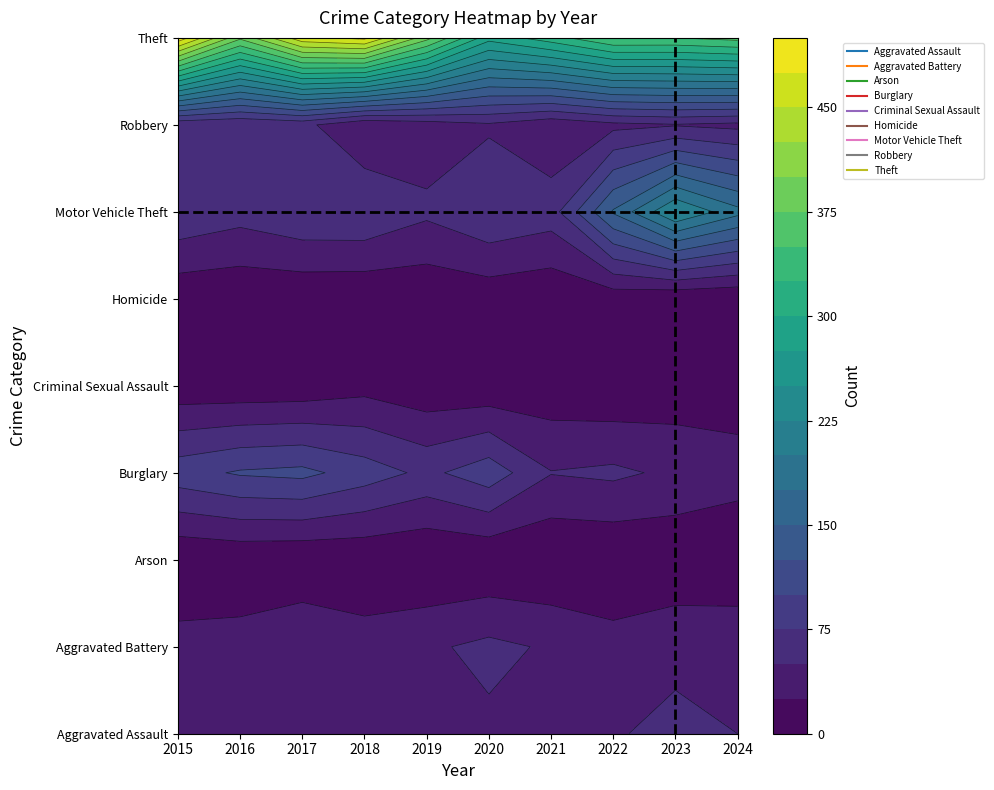

Which series has the largest range (max minus min)?

Theft